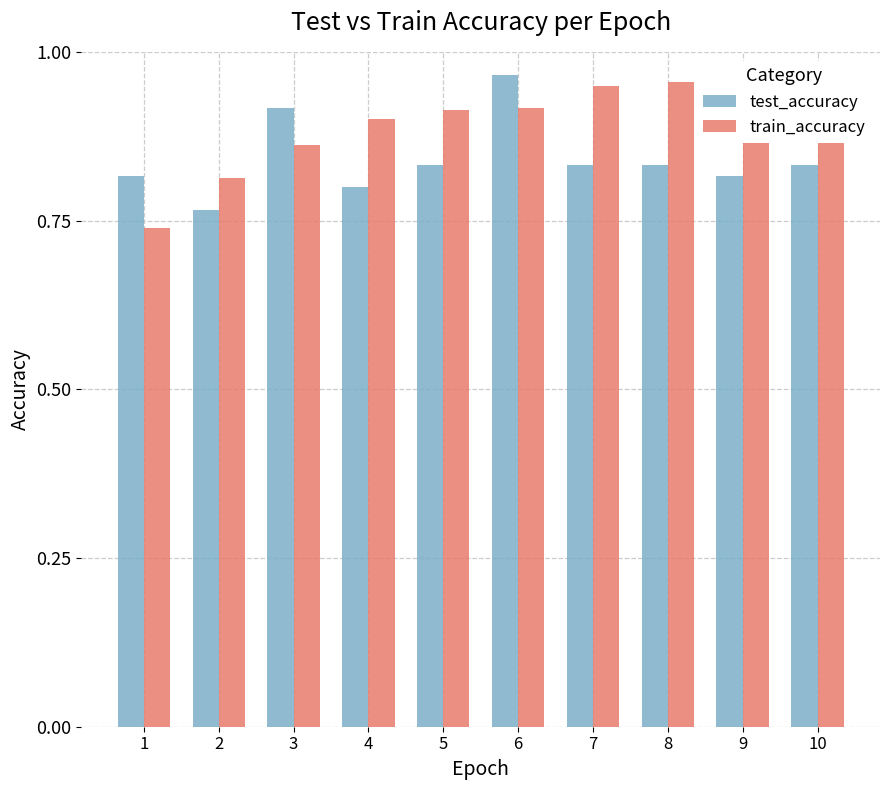

Where is test_accuracy nearest to the value 0?

2